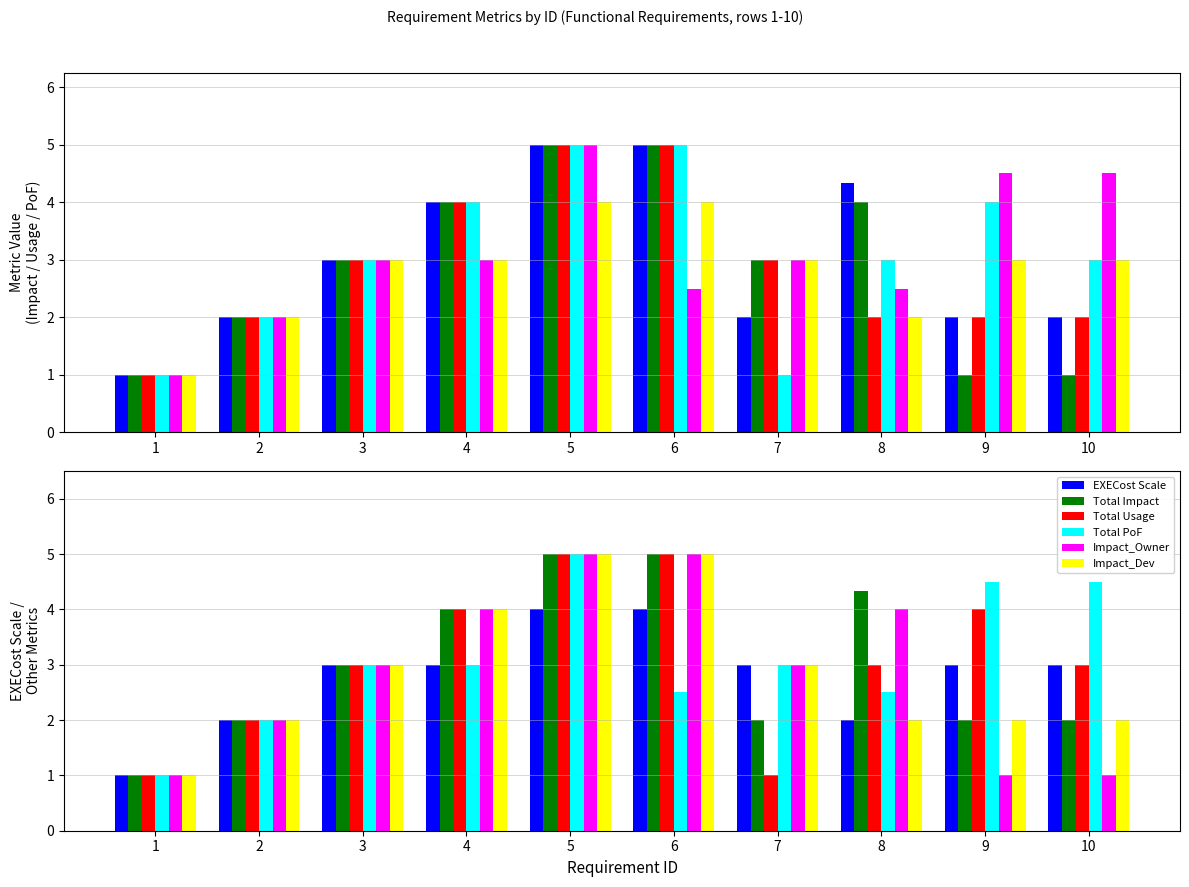

What are all the series names shown in the legend?

Total Impact, Impact_Owner, Impact_Dev, Total Usage, Total PoF, EXECost Scale